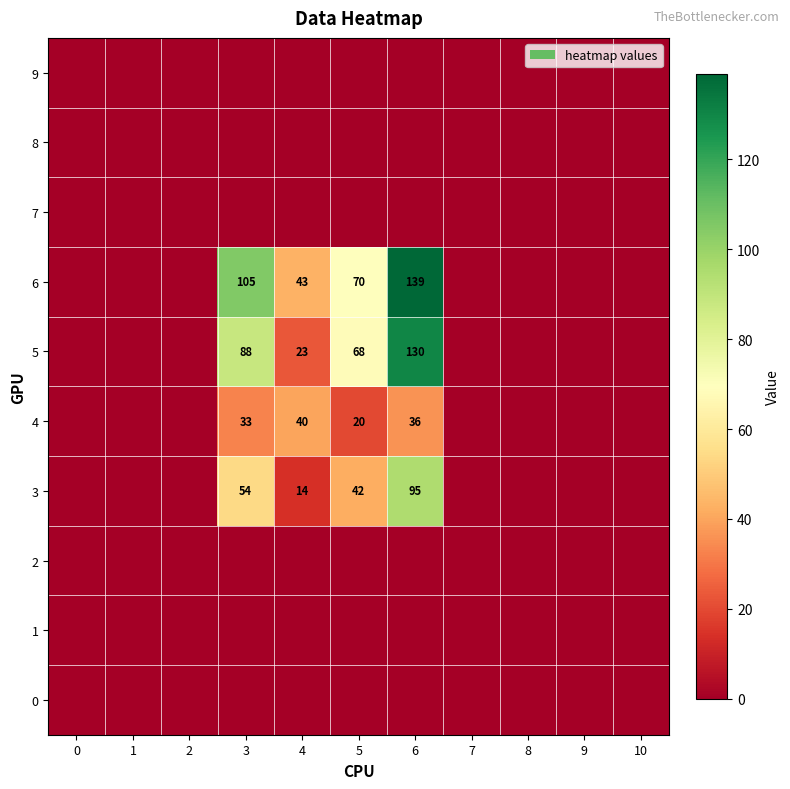

True or false: 1 has a value of 0 at 5.

True